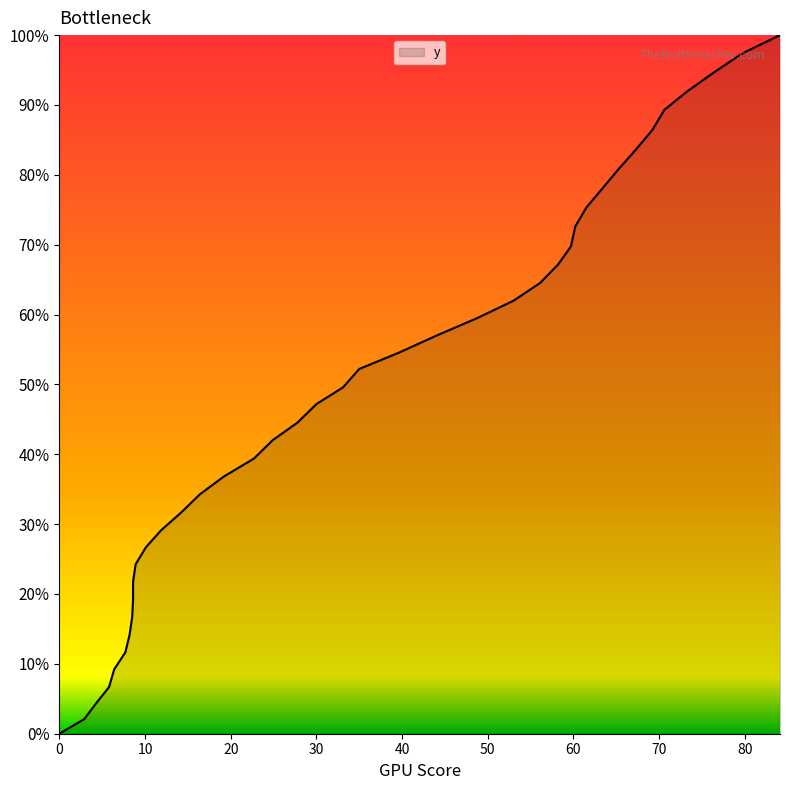

How many lines are shown in the chart?

1